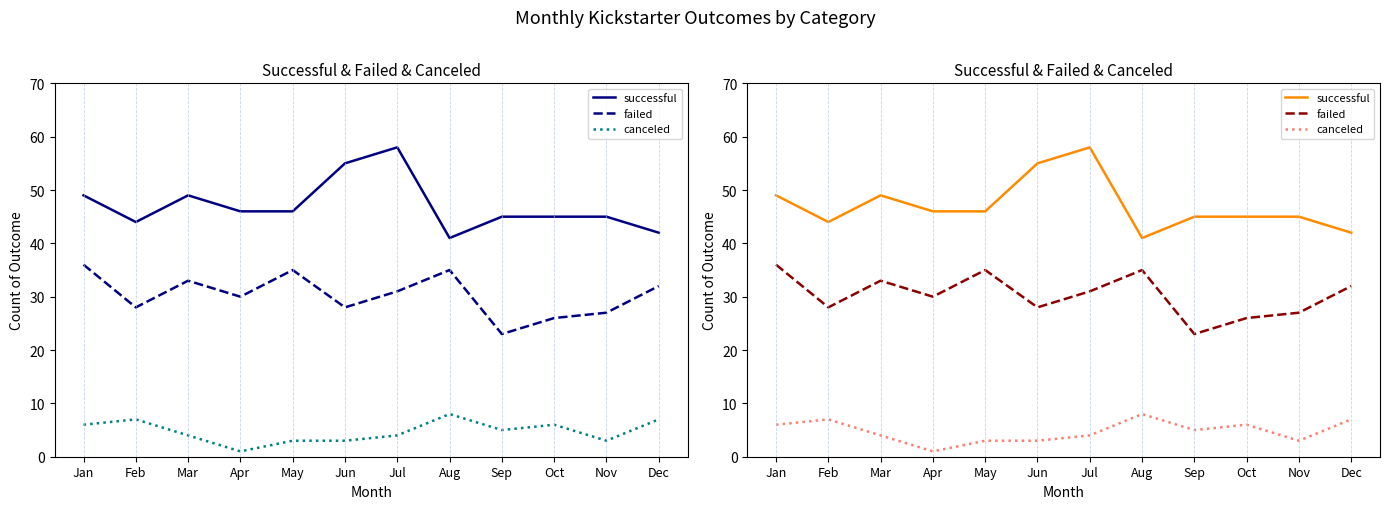

How many interior local valleys does the canceled series have?

3